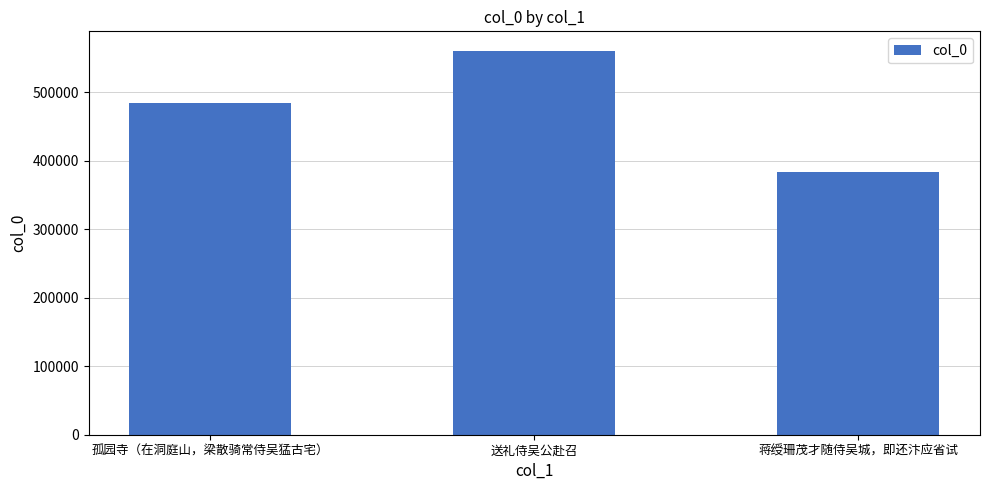

At which category does the chart reach its minimum across all series?

蒋绶珊茂才随侍吴城，即还汴应省试